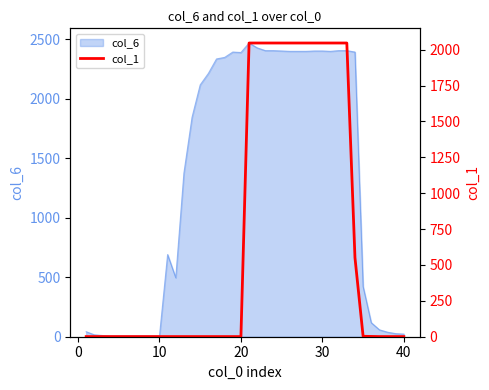

What is the maximum value shown in the chart?

2047